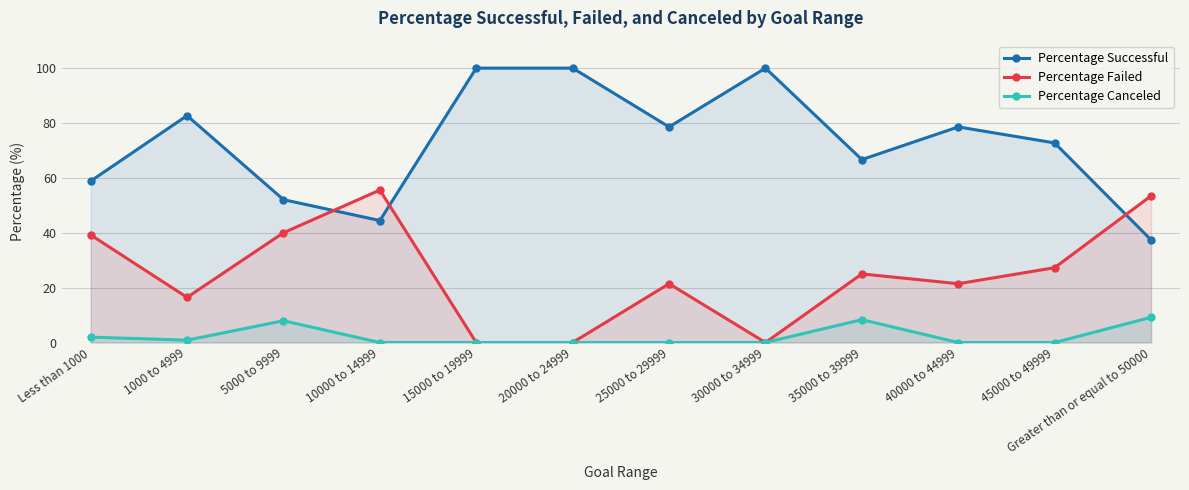

Reading left to right, list all the values displayed in this chart.

Percentage Successful: Less than 1000=58.8	1000 to 4999=82.7	5000 to 9999=52.1	10000 to 14999=44.4	15000 to 19999=100.0	20000 to 24999=100.0	25000 to 29999=78.6	30000 to 34999=100.0	35000 to 39999=66.7	40000 to 44999=78.6	45000 to 49999=72.7	Greater than or equal to 50000=37.4
Percentage Failed: Less than 1000=39.2	1000 to 4999=16.5	5000 to 9999=40.0	10000 to 14999=55.6	15000 to 19999=0.0	20000 to 24999=0.0	25000 to 29999=21.4	30000 to 34999=0.0	35000 to 39999=25.0	40000 to 44999=21.4	45000 to 49999=27.3	Greater than or equal to 50000=53.4
Percentage Canceled: Less than 1000=2.0	1000 to 4999=0.9	5000 to 9999=7.9	10000 to 14999=0.0	15000 to 19999=0.0	20000 to 24999=0.0	25000 to 29999=0.0	30000 to 34999=0.0	35000 to 39999=8.3	40000 to 44999=0.0	45000 to 49999=0.0	Greater than or equal to 50000=9.2